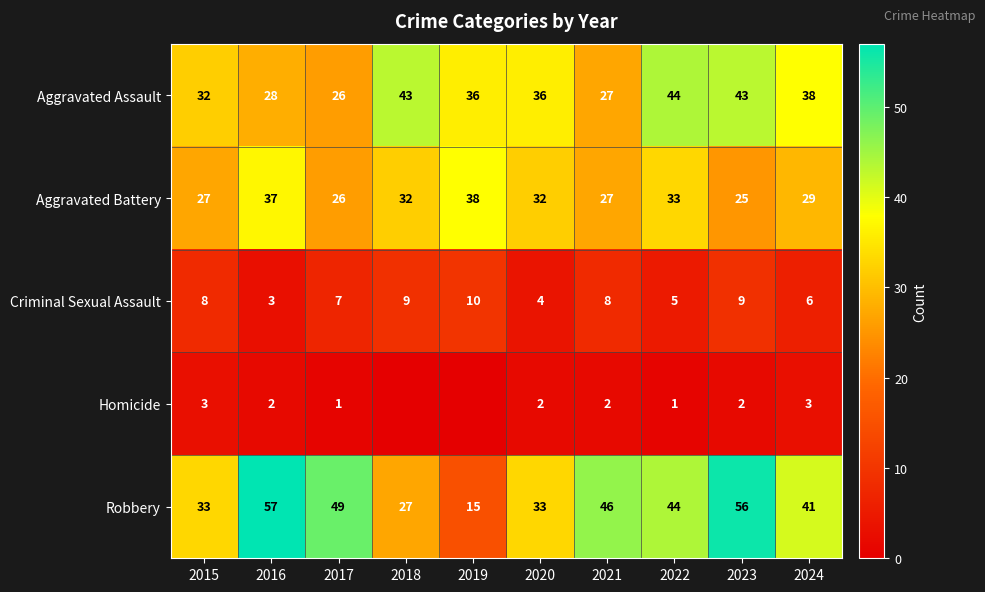

At 2020, list the series in order from largest to smallest.

Aggravated Assault, Robbery, Aggravated Battery, Criminal Sexual Assault, Homicide